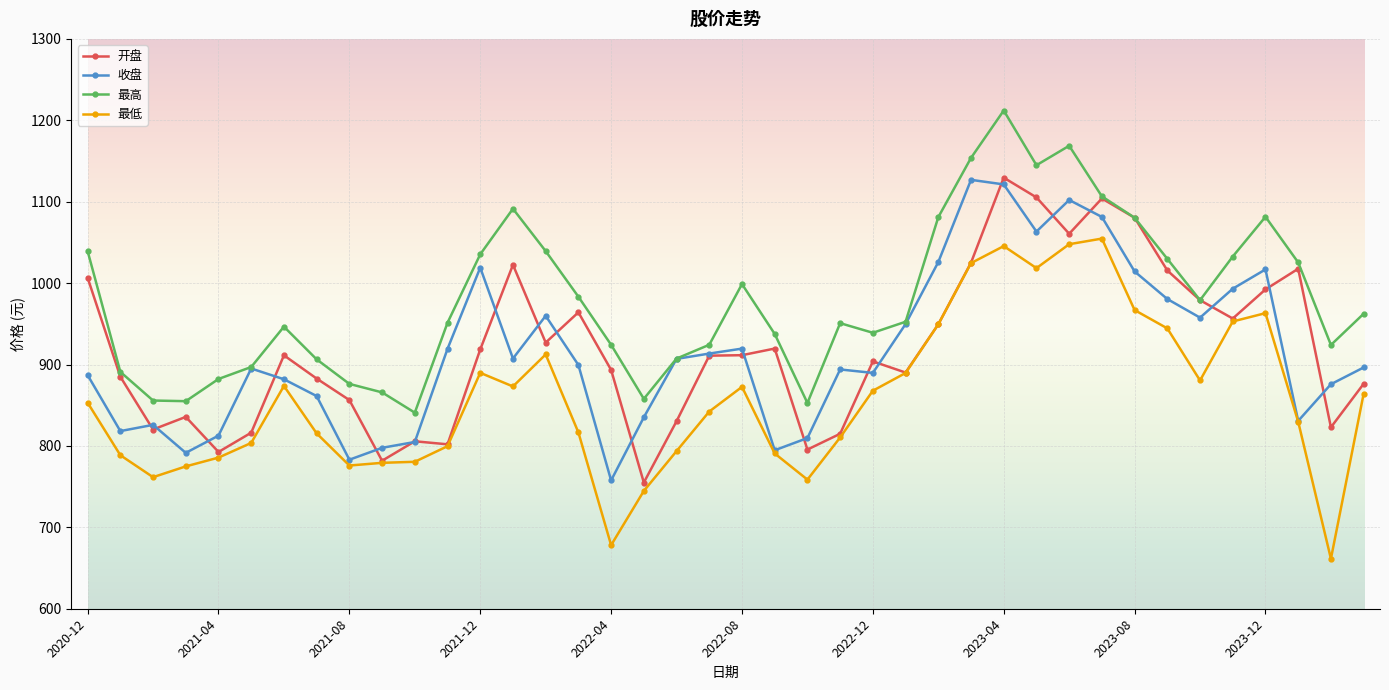

What is the greatest value displayed?

1212.0